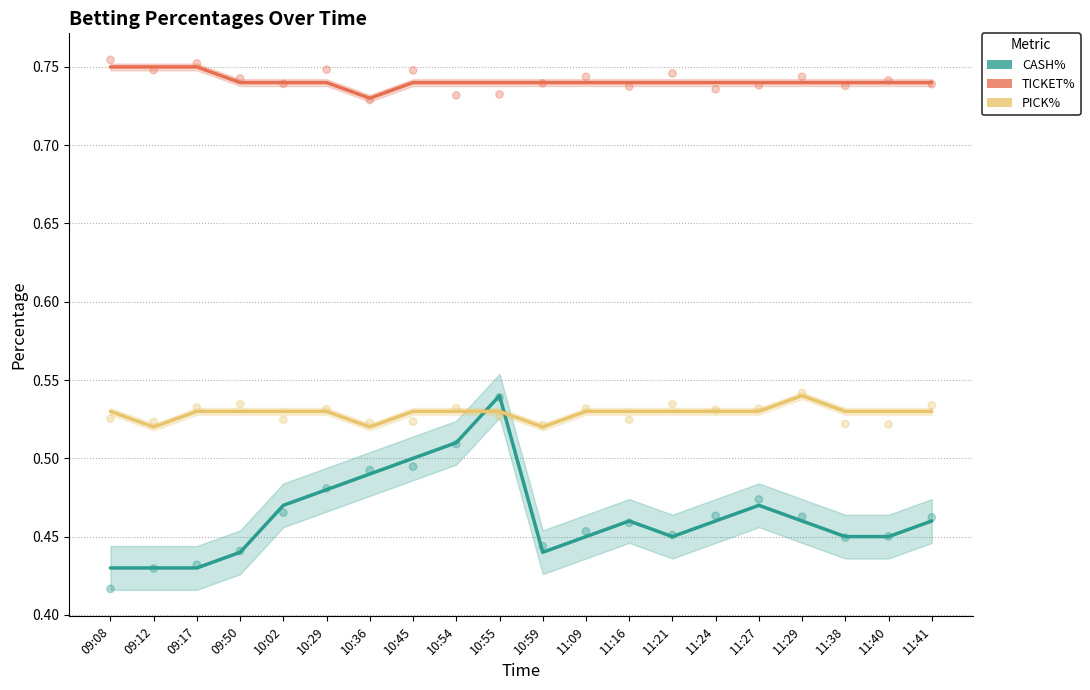

Which series contains the highest Y value?

TICKET%